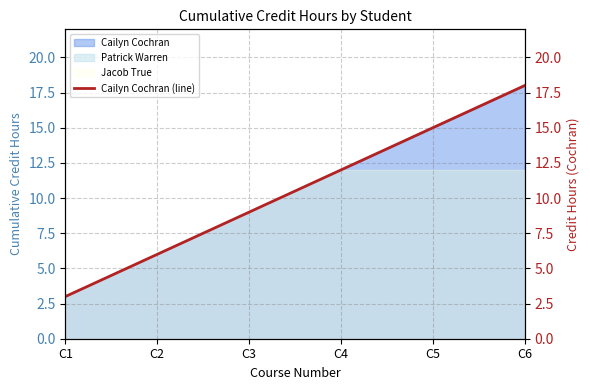

What is the maximum value shown in the chart?

18